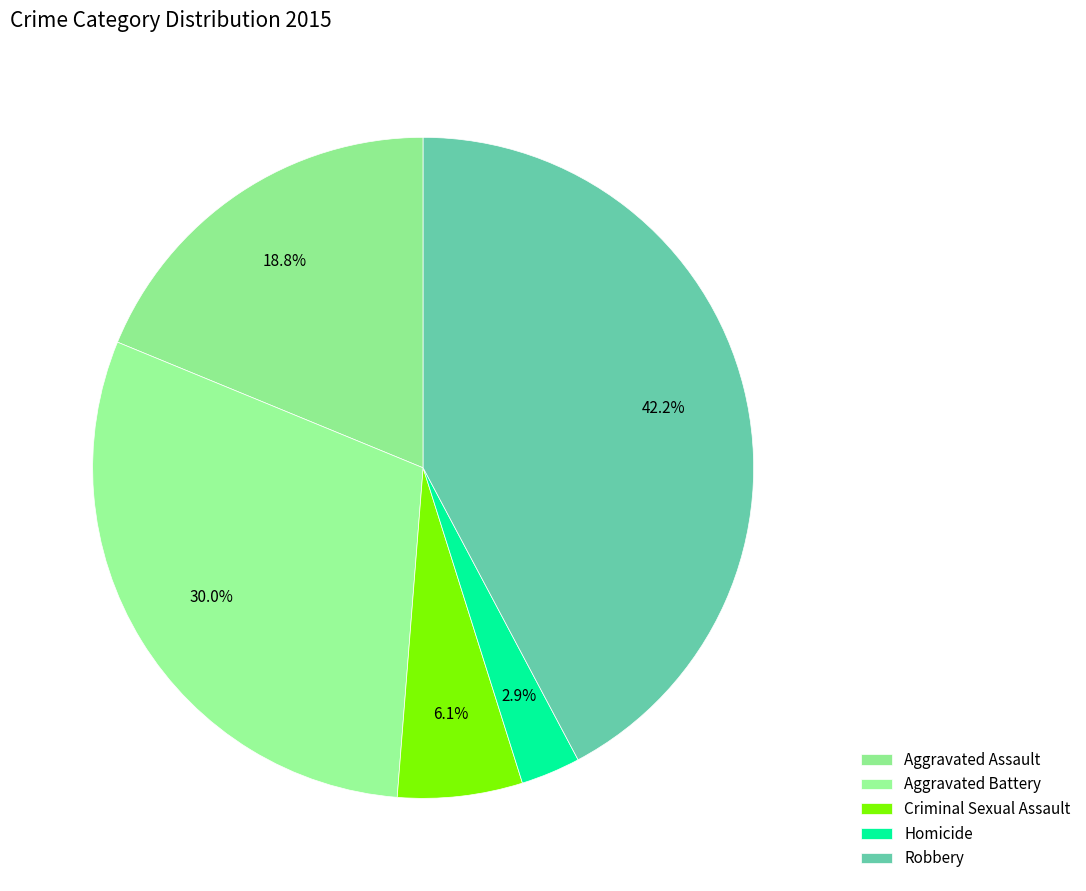

Which has a higher value, Homicide or Criminal Sexual Assault?

Criminal Sexual Assault